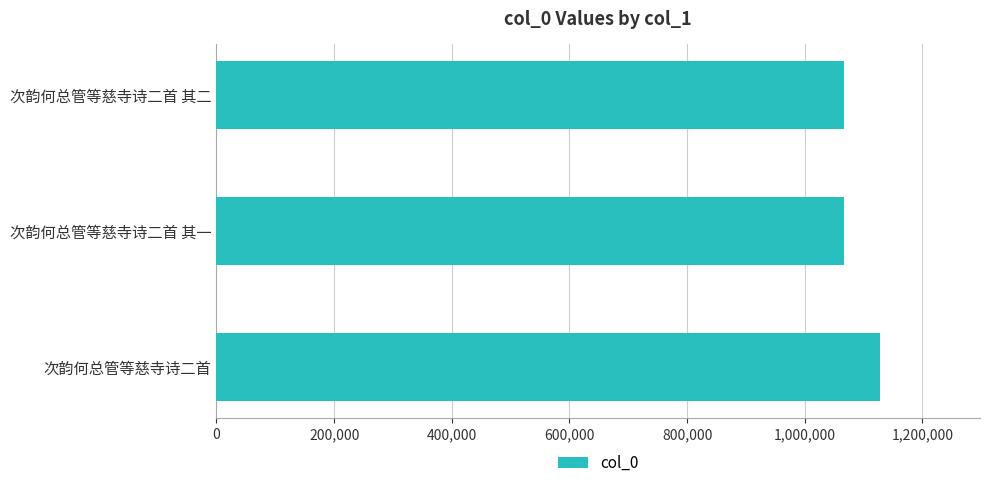

What is the value of the 2nd bar from the top?

1066815